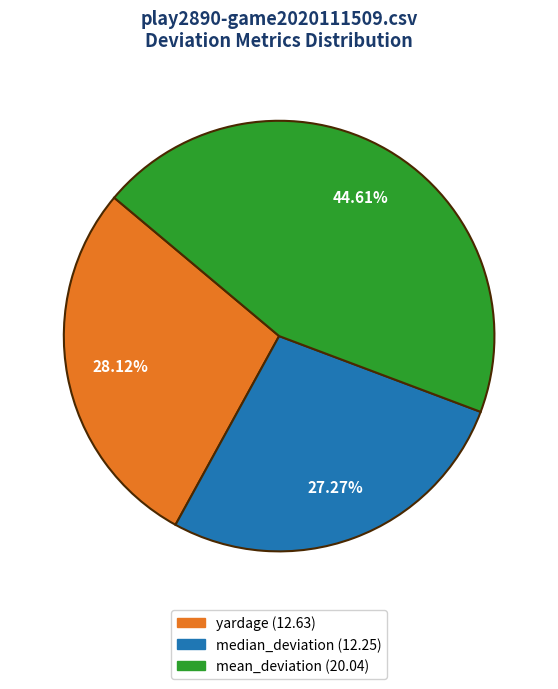

To the nearest percent, what is the combined percentage of mean_deviation and yardage?

73%